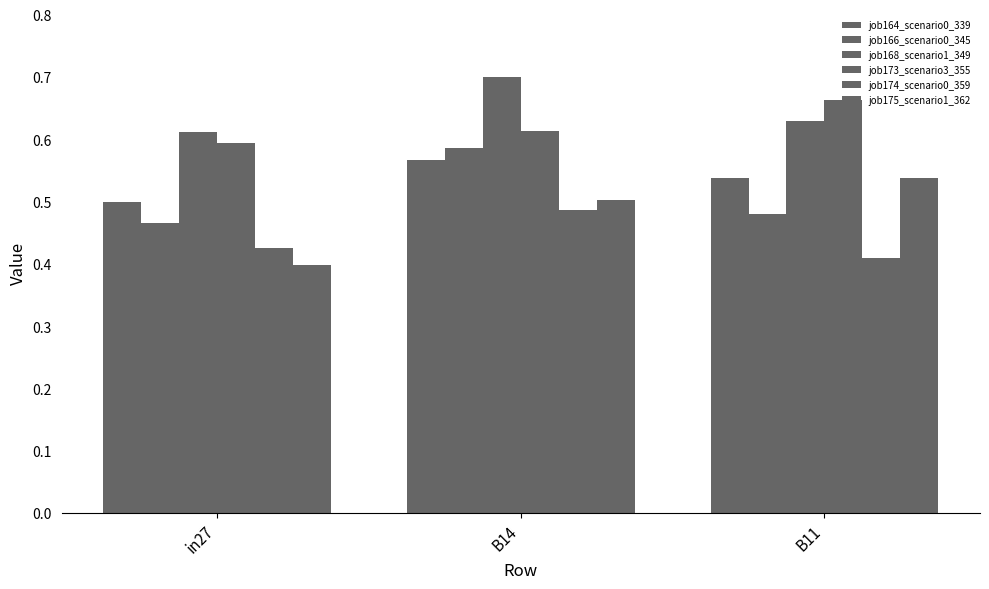

List the labels in order of job173_scenario3_355 value, largest first.

B11, B14, in27